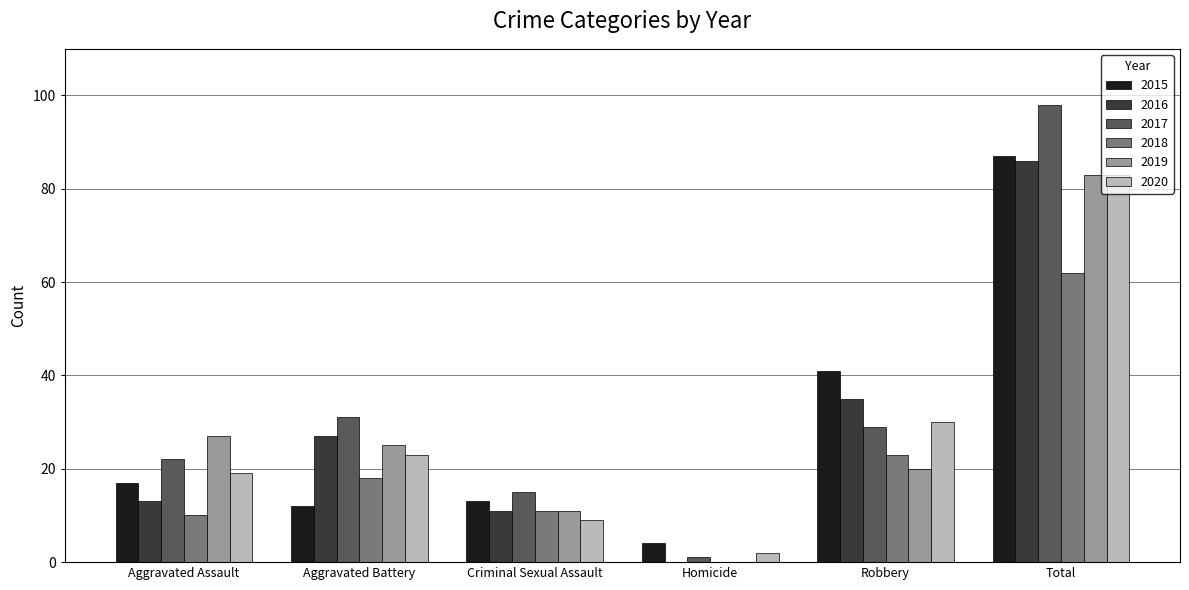

Does the chart contain stacked bars?

No